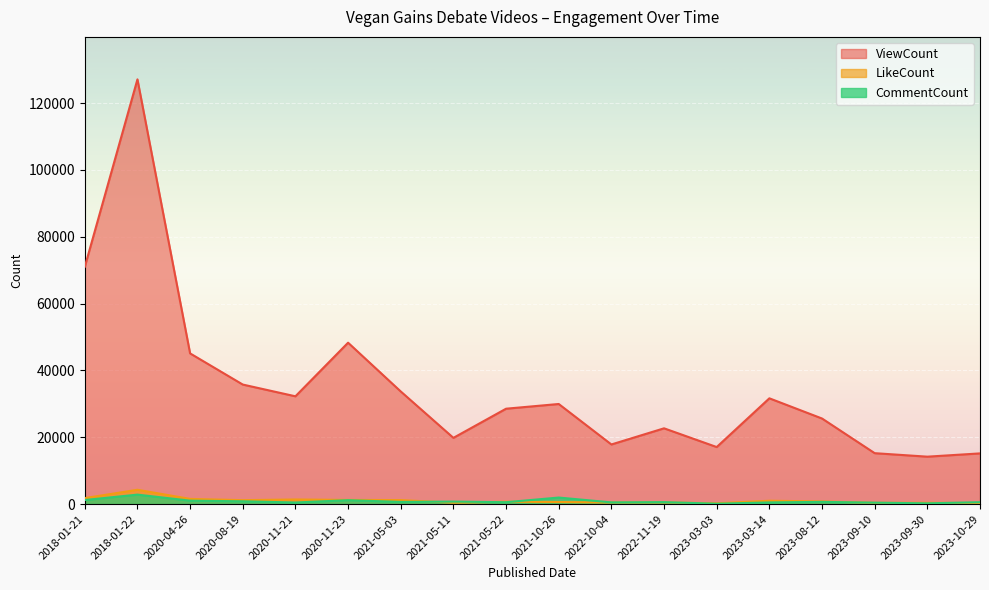

What is the difference between the maximum and minimum values in the LikeCount series?

4043